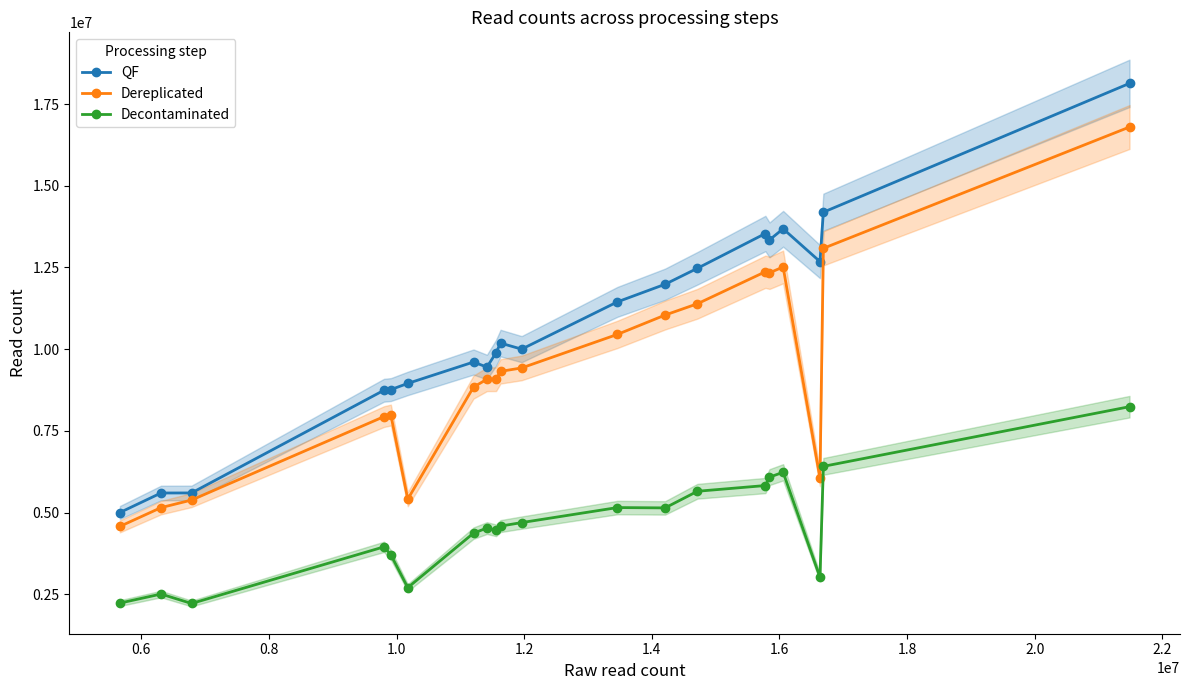

Which series has the largest total across all categories?

QF